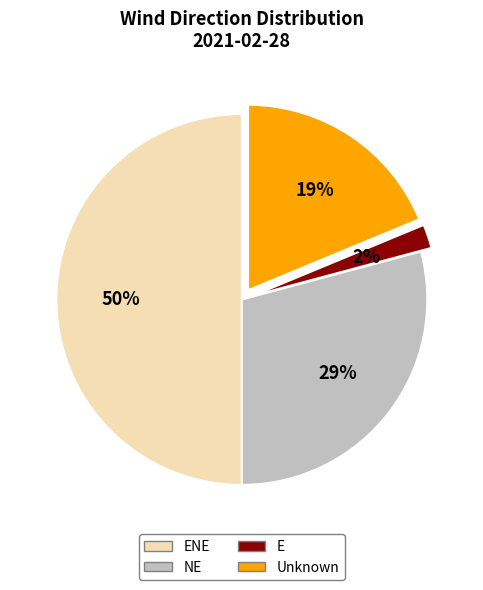

What percentage is the E slice, to the nearest percent?

2%